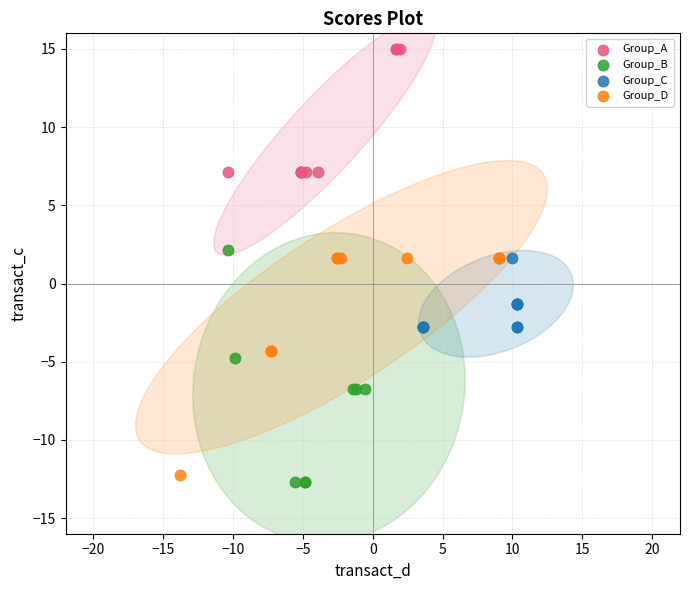

Which series contains the highest Y value?

Group_A